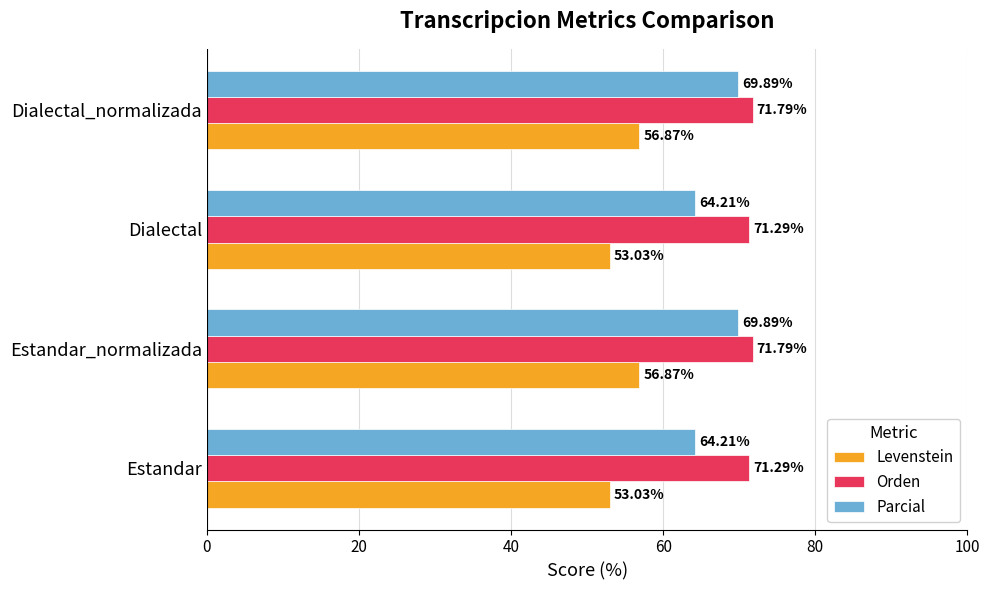

What is the sum of all Levenstein values?

219.8